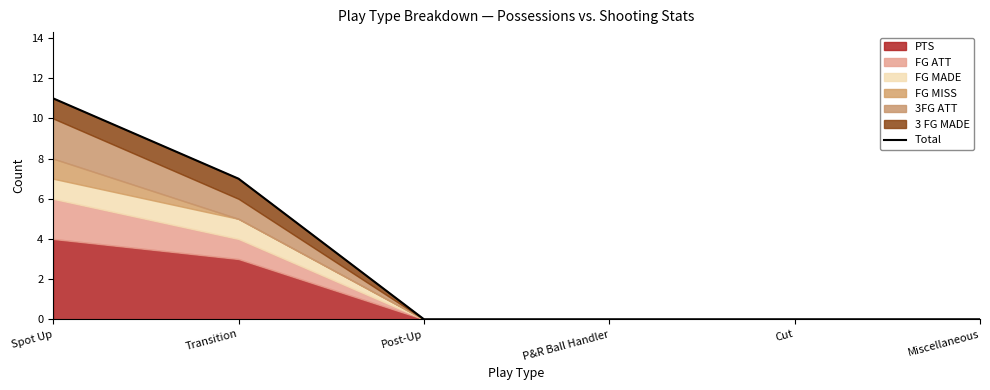

What is the difference between the maximum and minimum values?

11